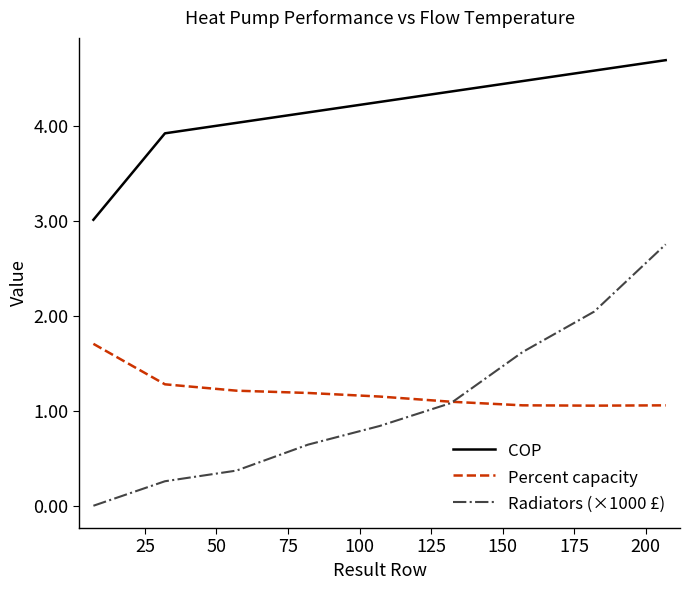

Rank the series by their maximum value, from highest to lowest.

COP, Radiators (×1000 £), Percent capacity